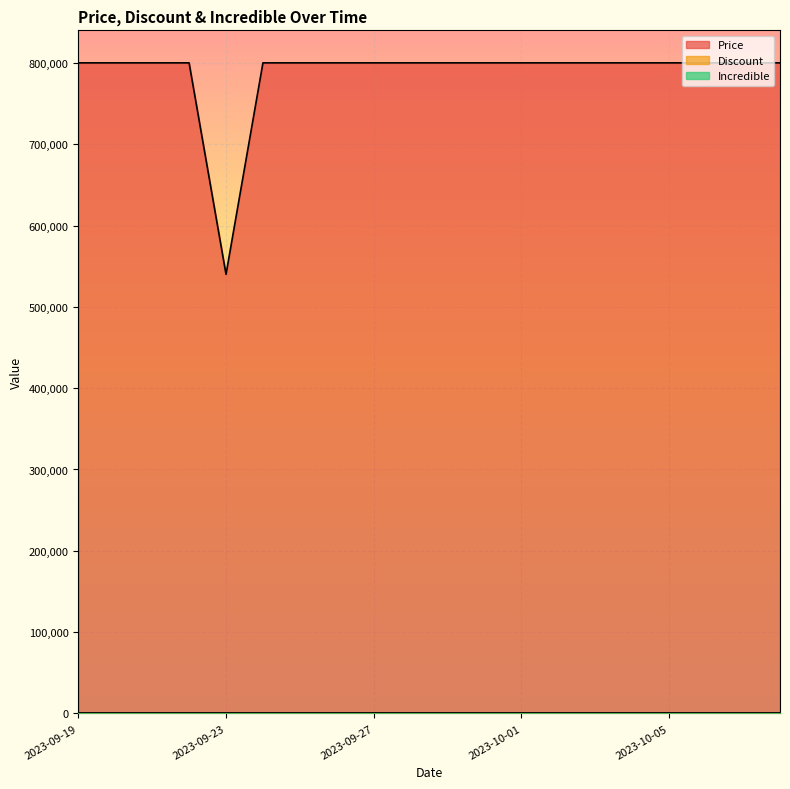

How many categories are shown in the chart?

20